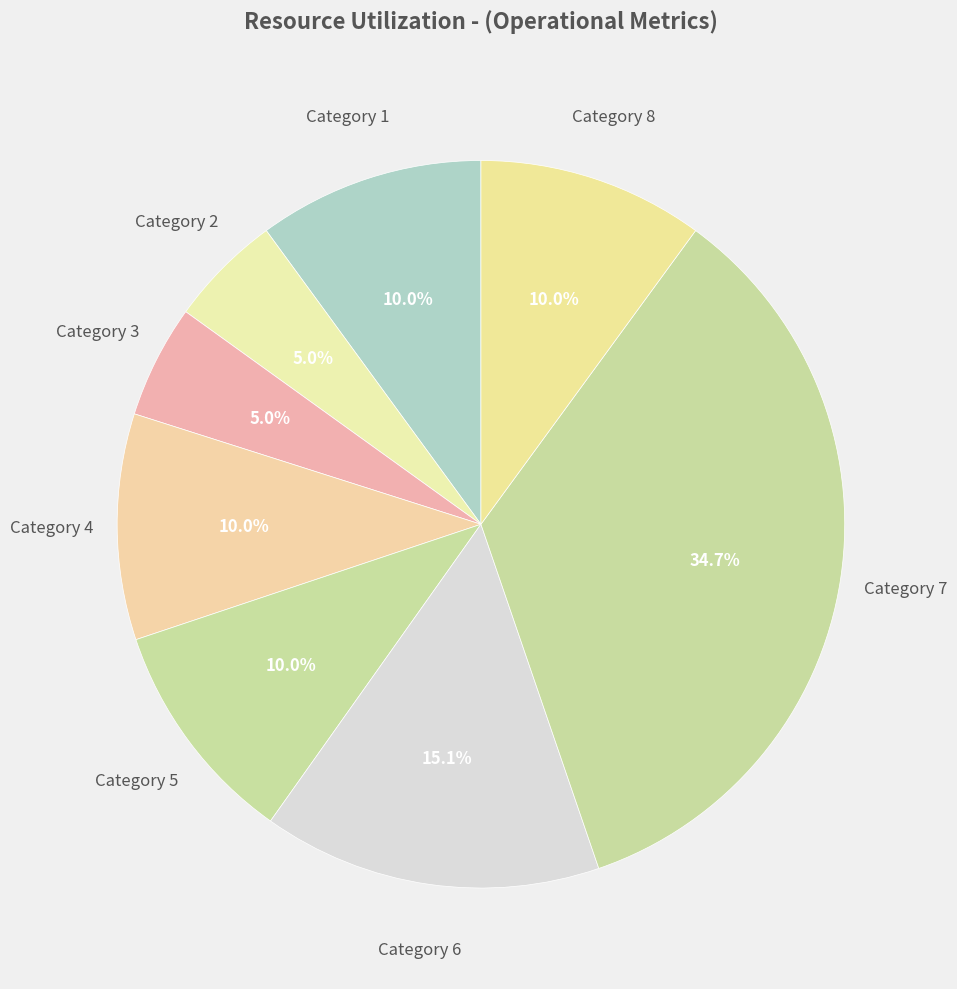

Count the number of slices in the pie.

8